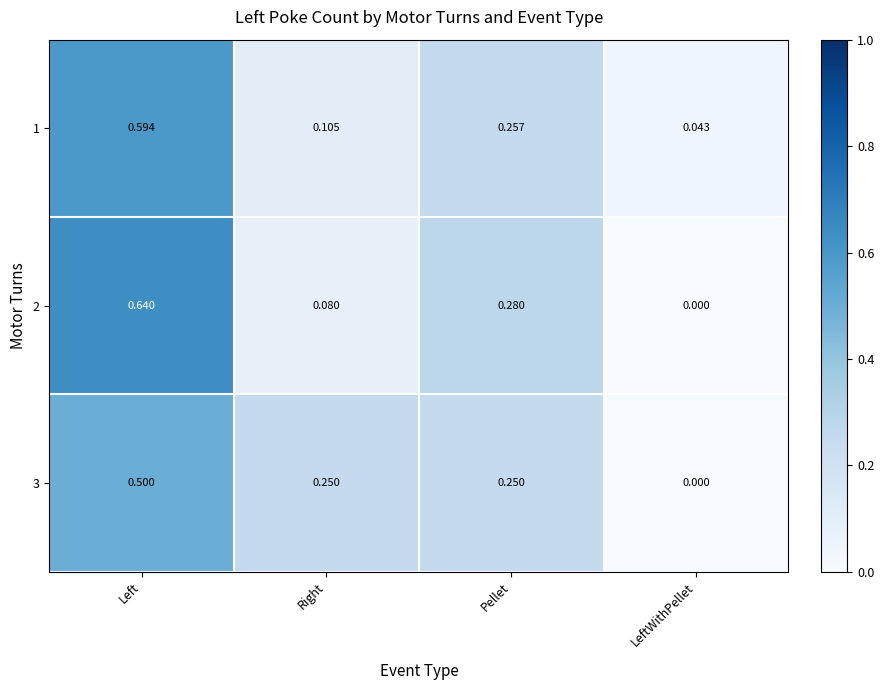

How many data points in 3 are above 0?

3